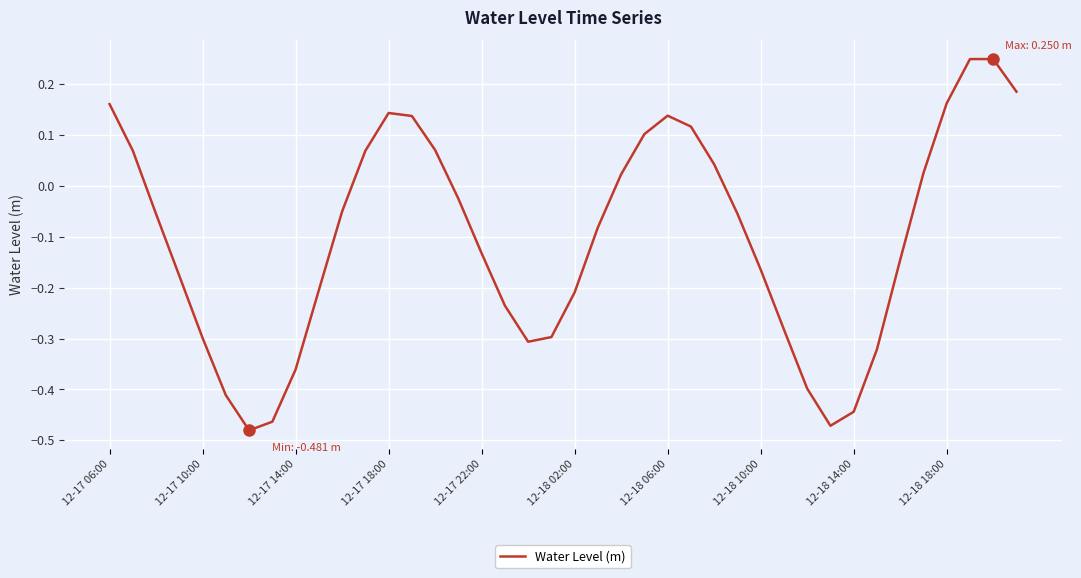

How many lines are shown in the chart?

1